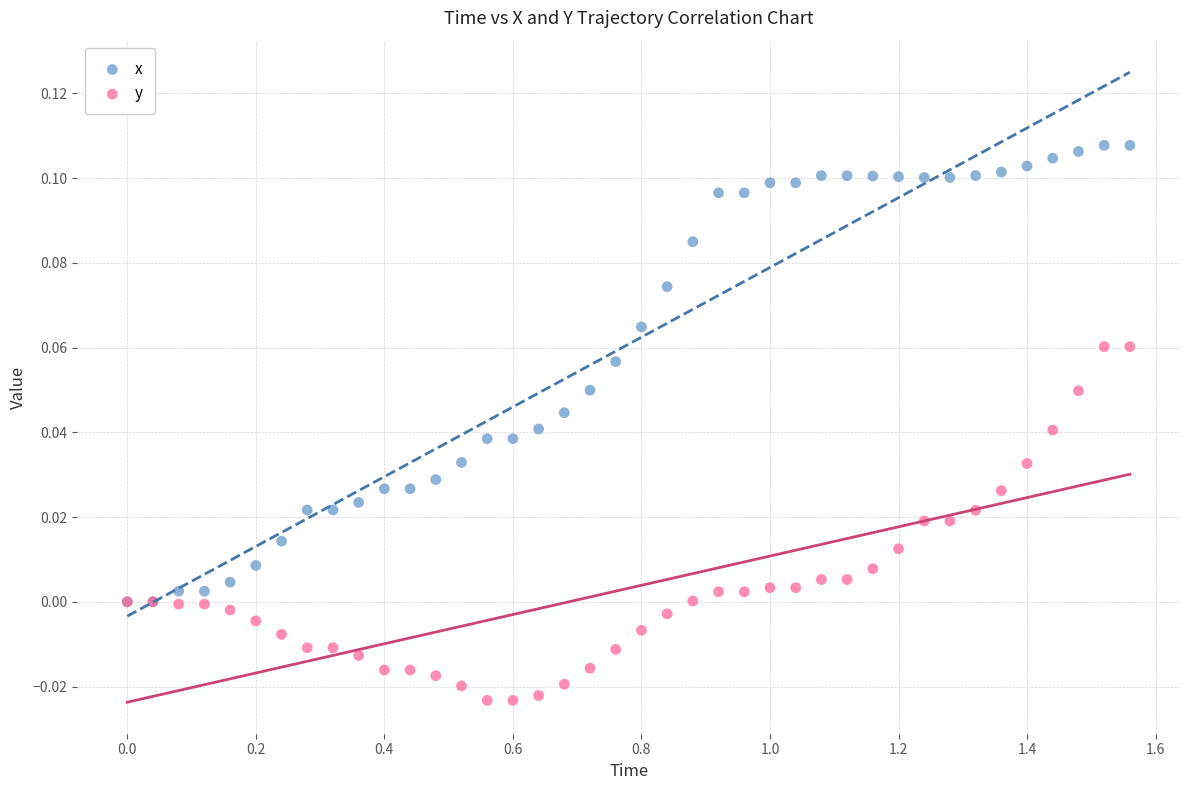

Which series reaches the minimum Y coordinate?

y